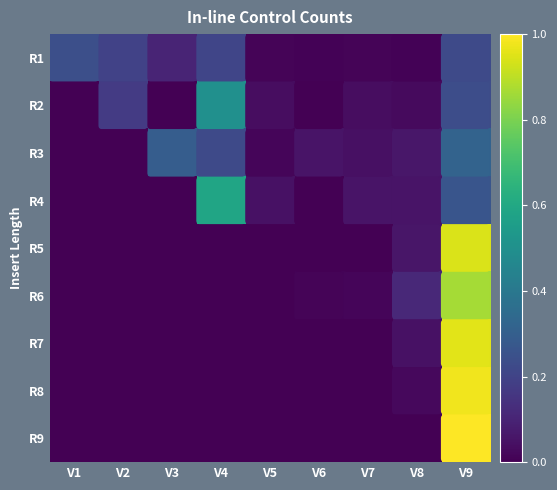

At which category is the sum across all series the highest?

V9